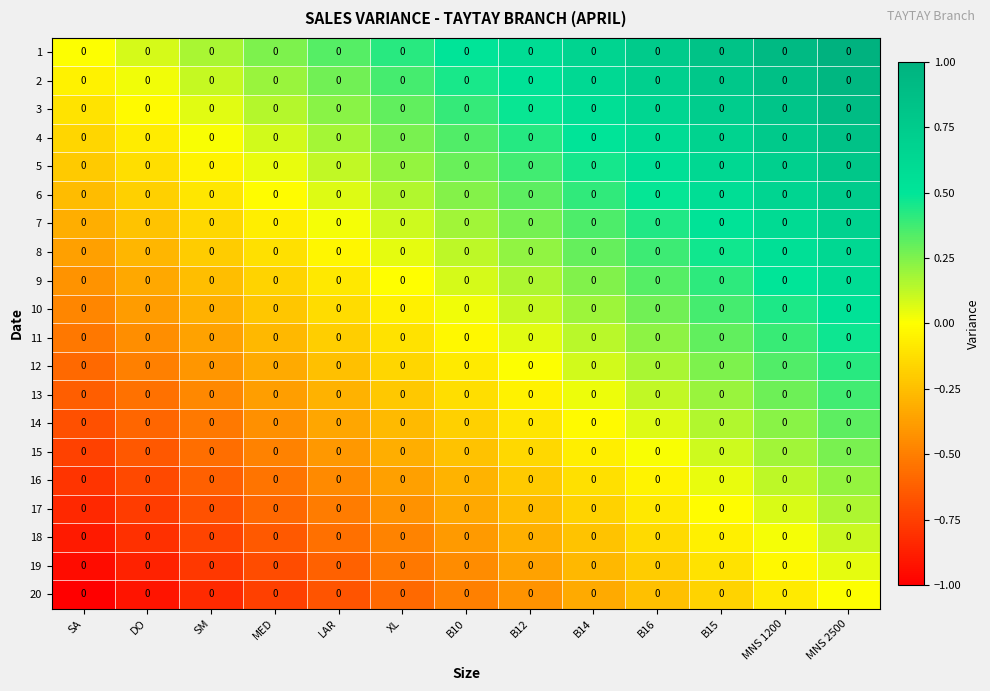

What is the difference between the highest and lowest values at B10?

1.0